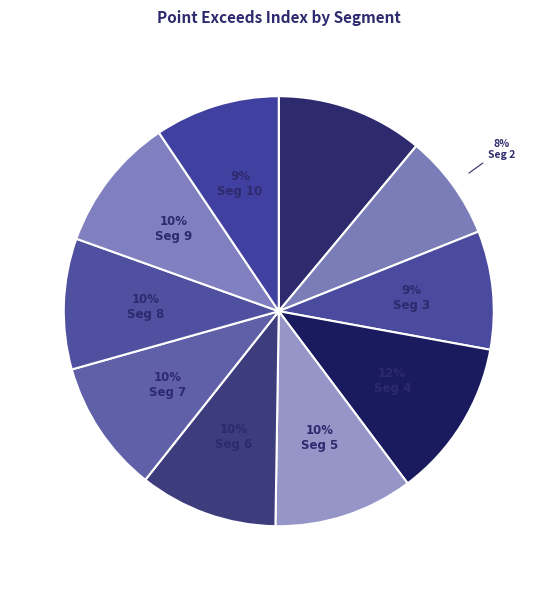

Count the number of slices in the pie.

10